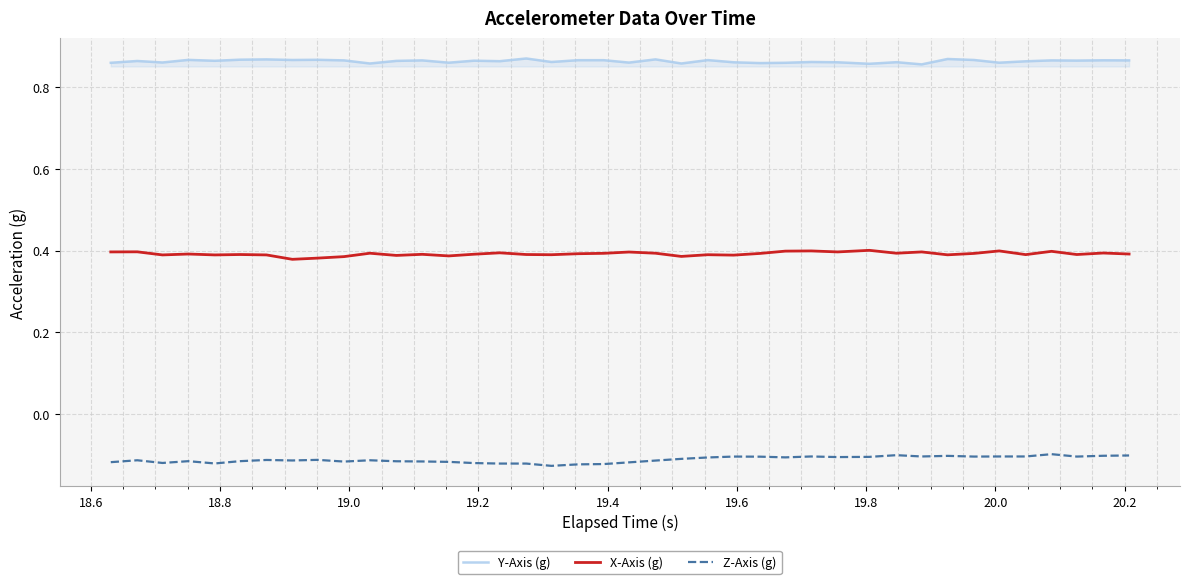

What are all the series names shown in the legend?

Y-Axis (g), X-Axis (g), Z-Axis (g)